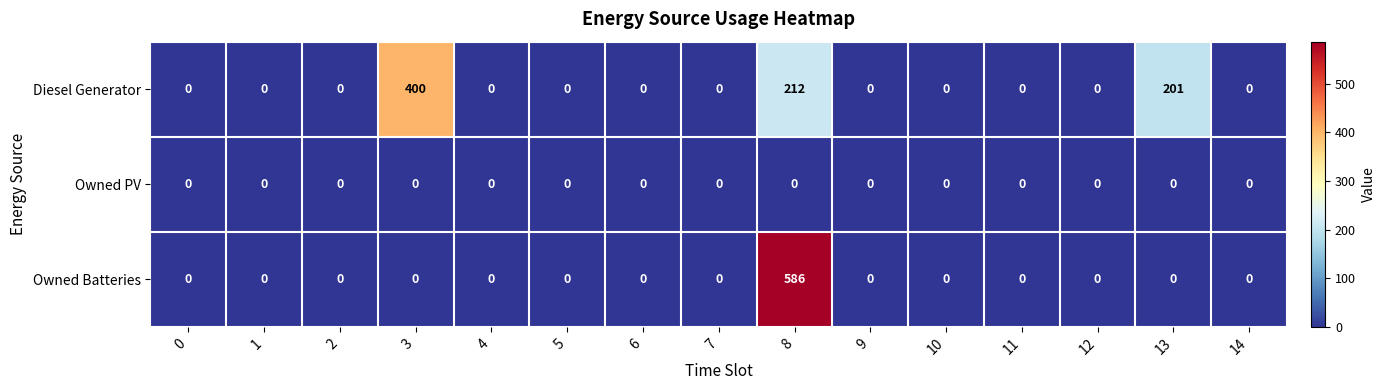

At which category does the chart reach its peak across all series?

8